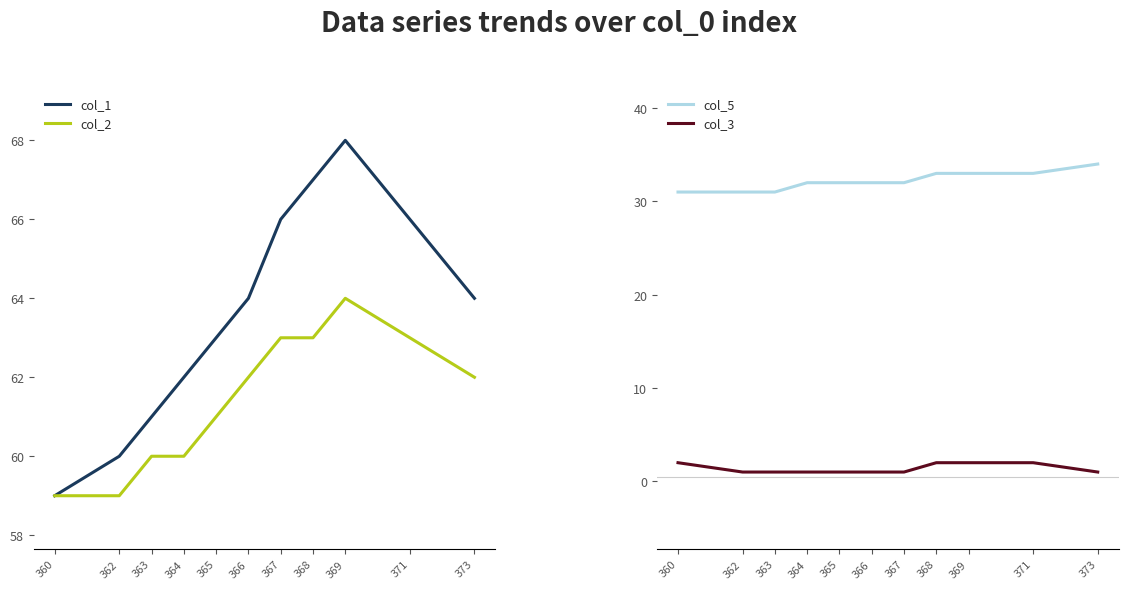

List the labels in order of col_3 value, smallest first.

362, 363, 364, 365, 366, 367, 373, 360, 368, 369, 371